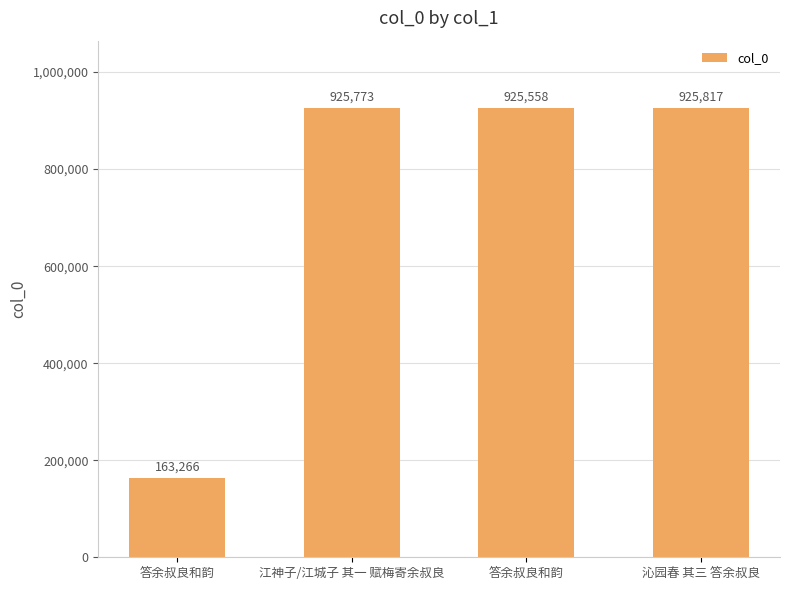

Does the chart contain any negative values?

No